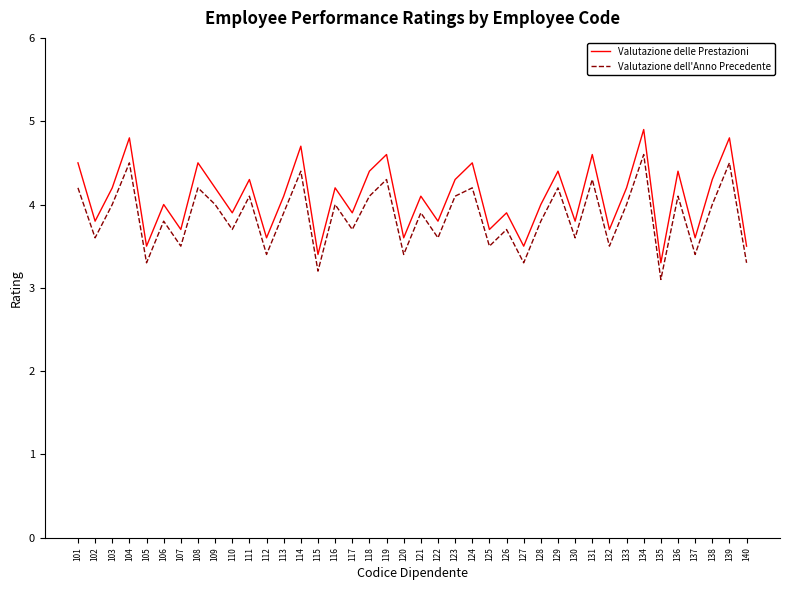

How many lines are shown in the chart?

2